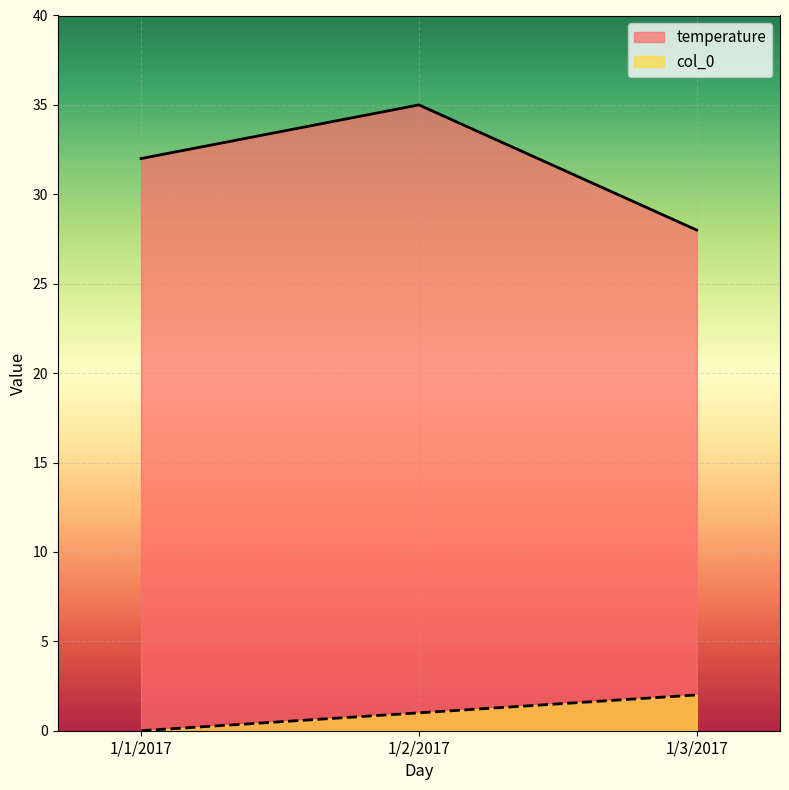

How many data points in temperature are less than 32?

1